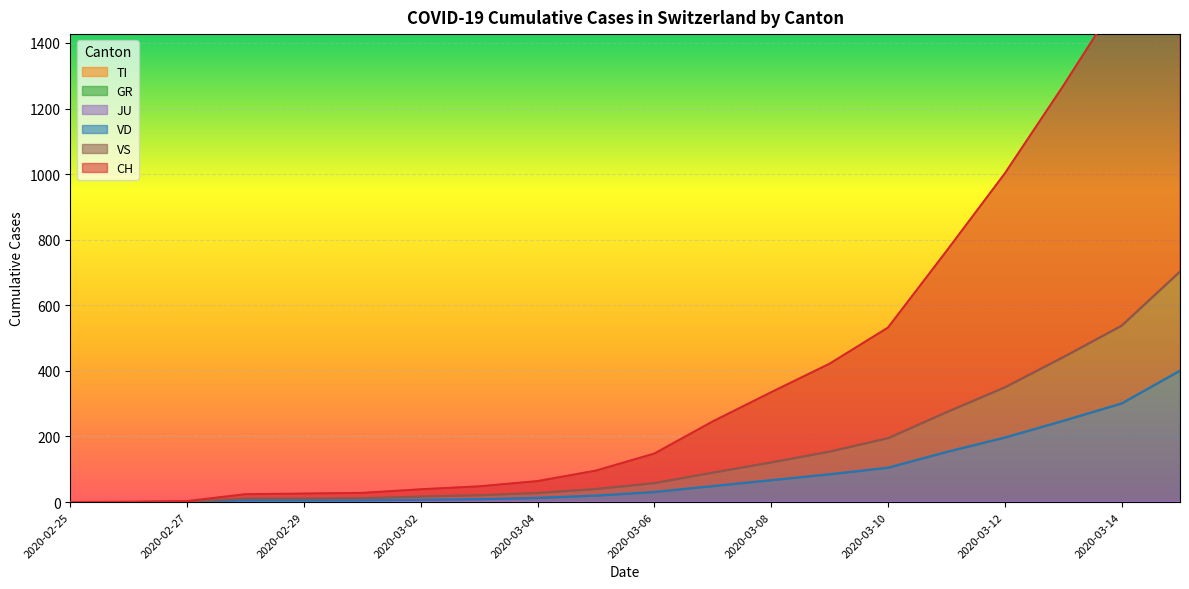

Reading left to right, what are all the values shown in this chart?

CH: 0	1	3	24	26	28	39	48	64	96	148	246	335	422	532	765	1002	1269	1547	2062
JU: 0	0	1	1	1	1	1	1	1	1	1	1	1	1	1	1	1	1	1	1
VS: 0	0	1	11	11	12	17	21	28	40	58	90	121	154	195	274	350	442	538	703
VD: 0	0	1	5	5	5	7	9	13	20	31	49	67	85	105	153	197	248	301	401